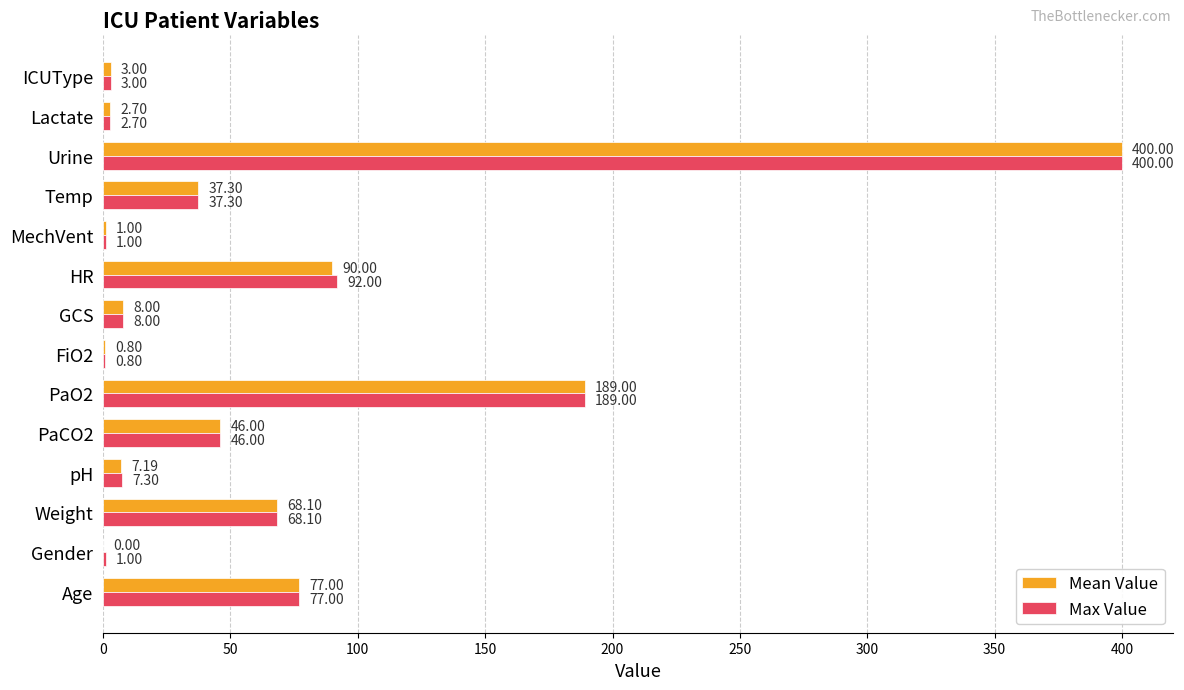

Between HR and Temp, which series saw the biggest shift?

Max Value